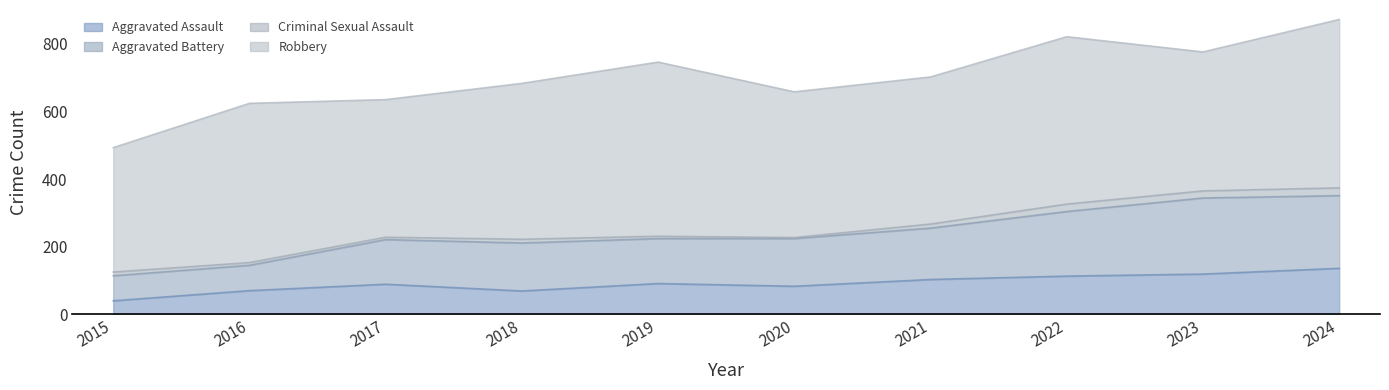

True or false: Aggravated Assault has a value of 164 at 2019.

False